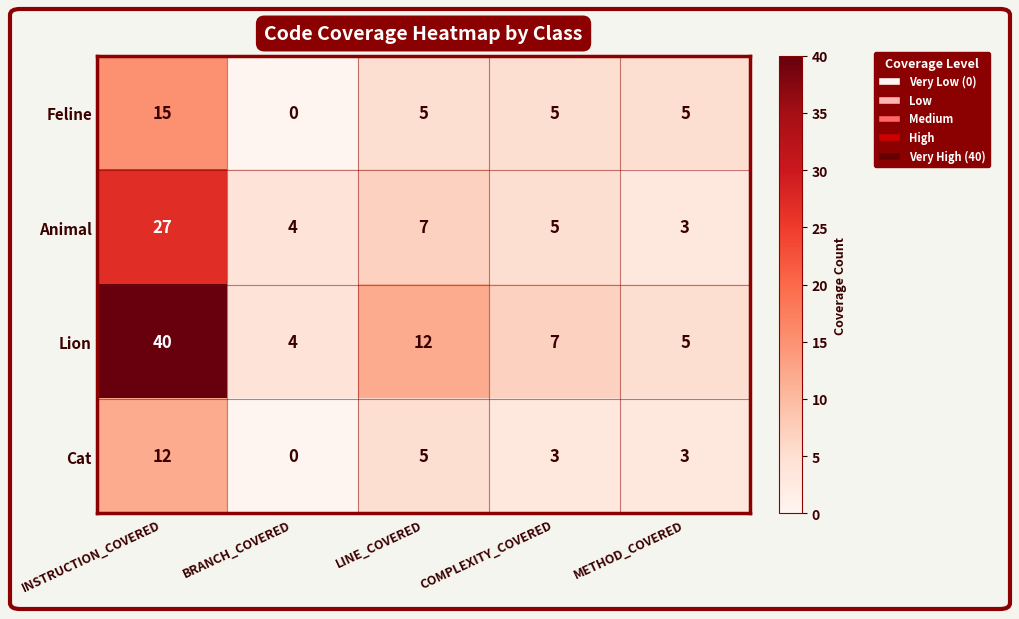

What is the difference between the highest and lowest values at METHOD_COVERED?

2